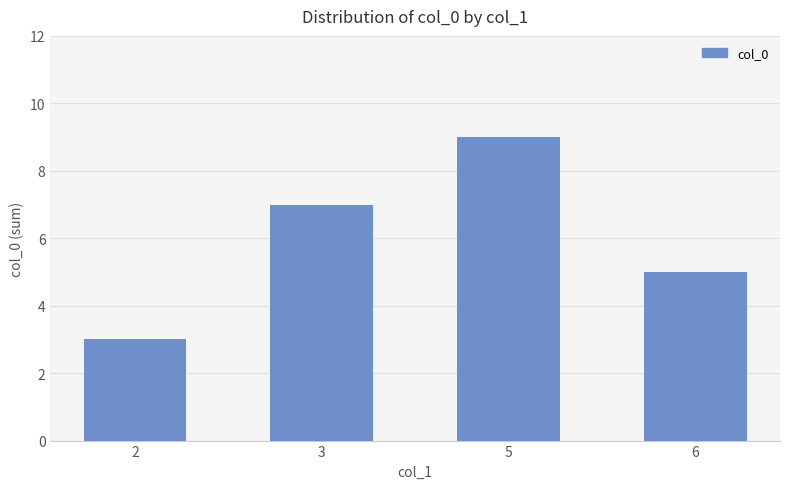

How many series are shown in this chart?

1